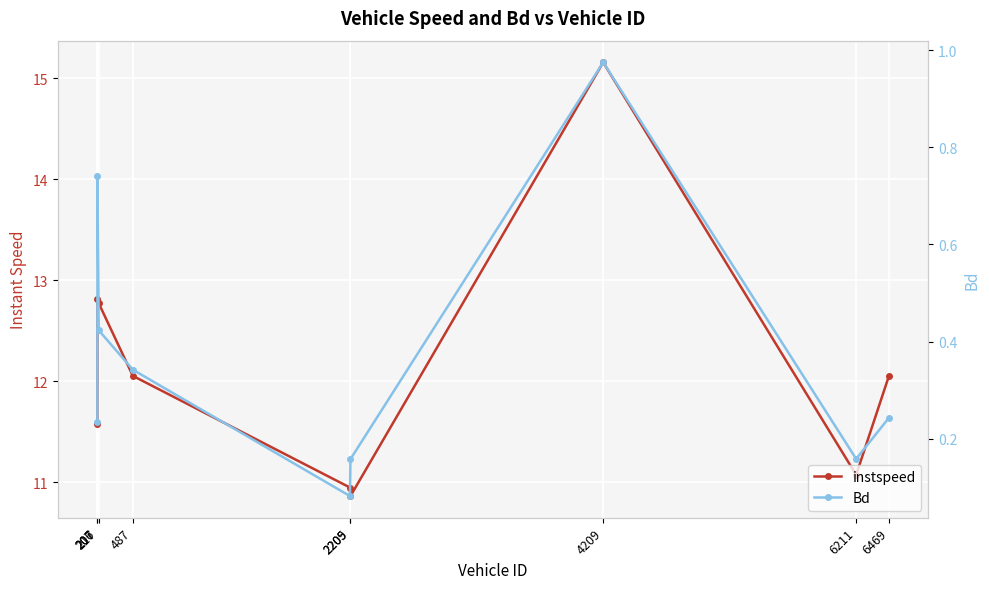

What are all the series names shown in the legend?

instspeed, Bd